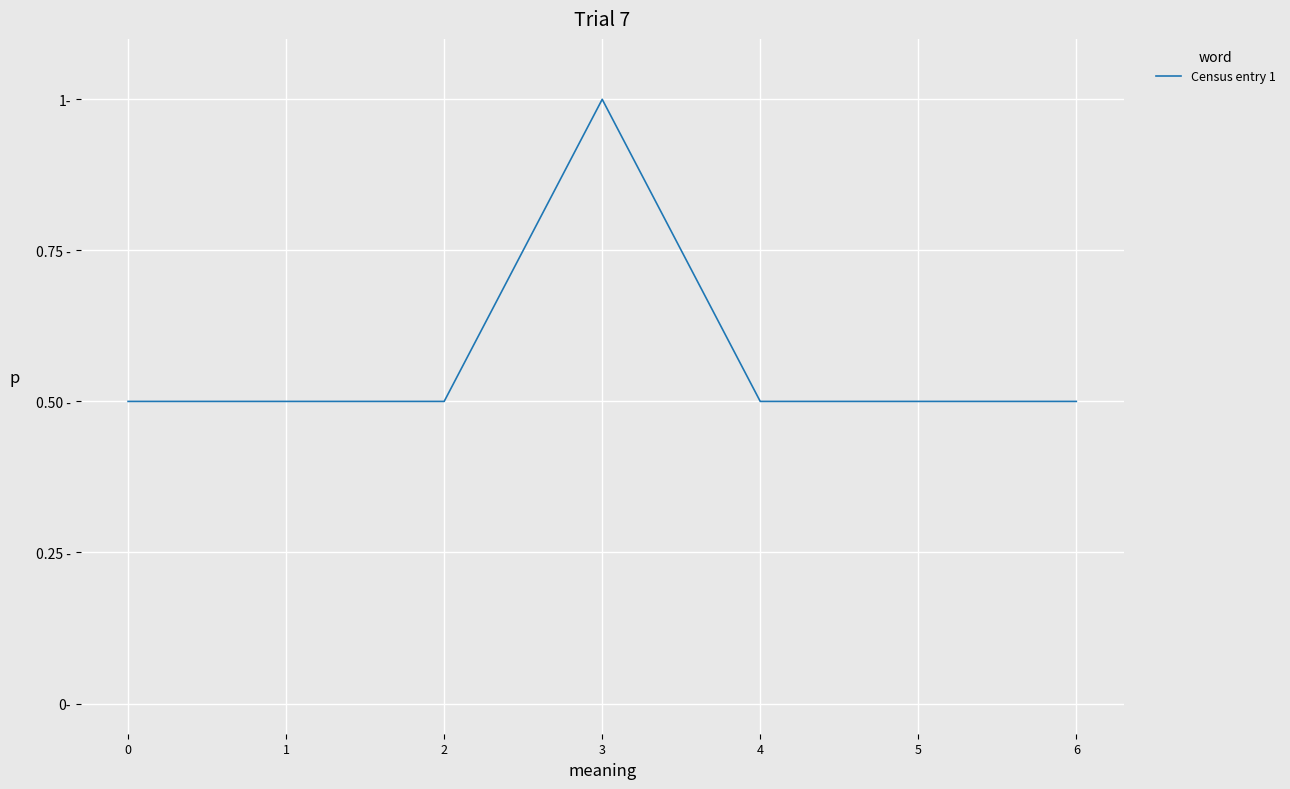

How many values are between 0 and 1?

7